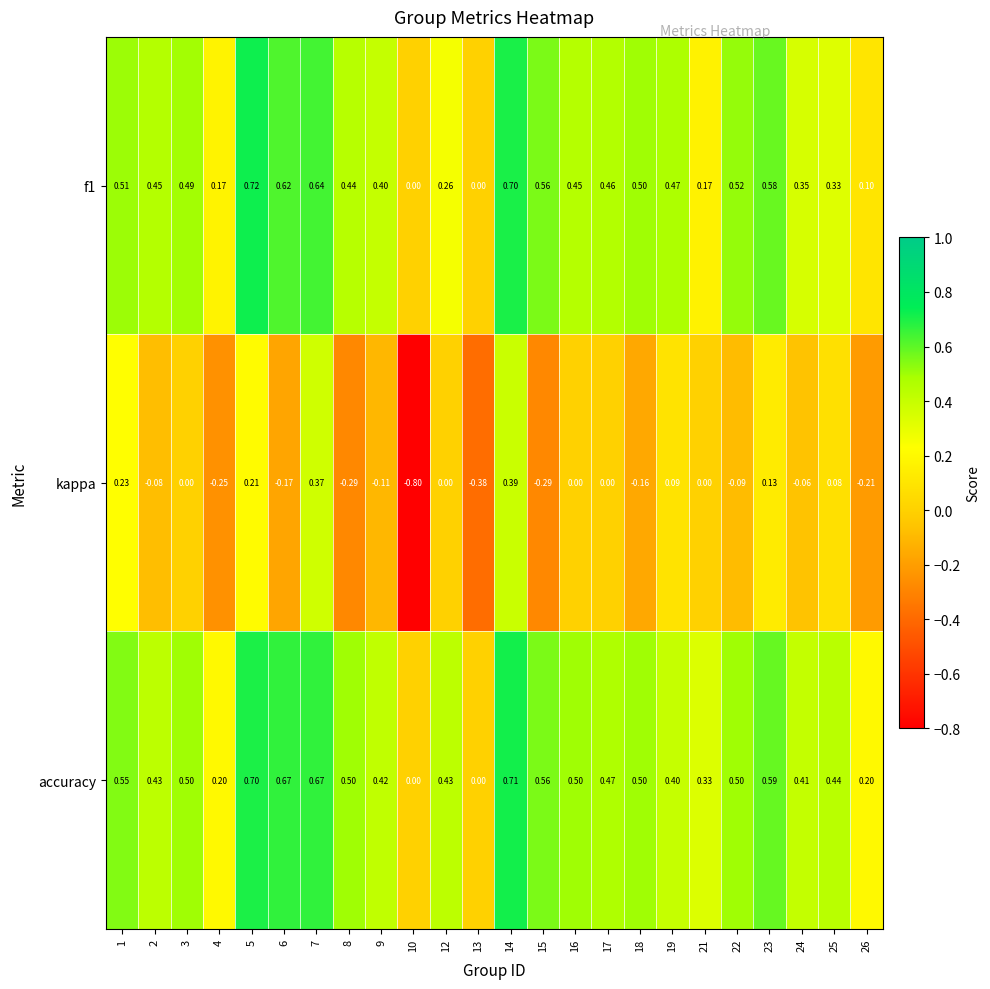

Which series has the largest total across all categories?

accuracy